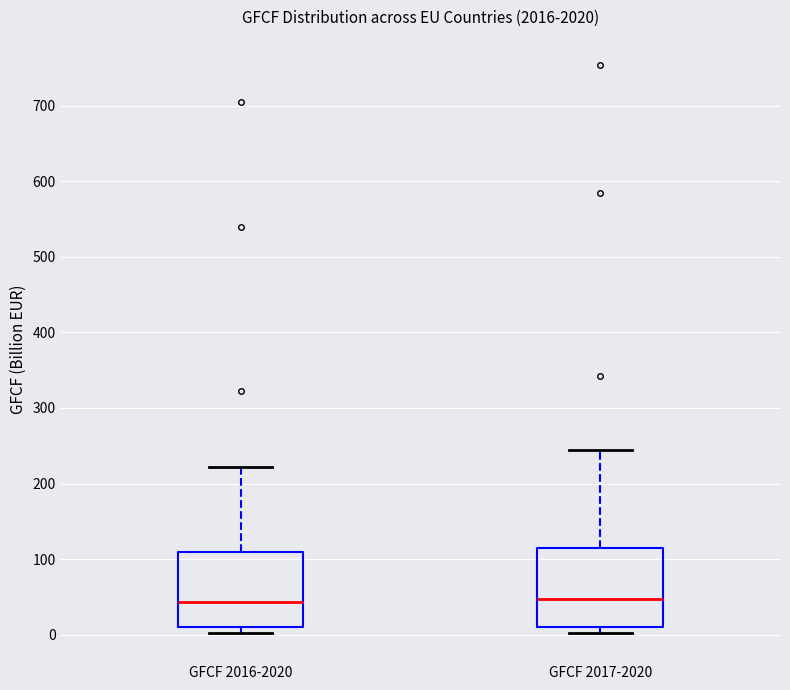

Where is the upper edge of the box for GFCF 2016-2020 on the y-axis? The values are not printed on the chart, so give them approximately, as read against the axis.

110